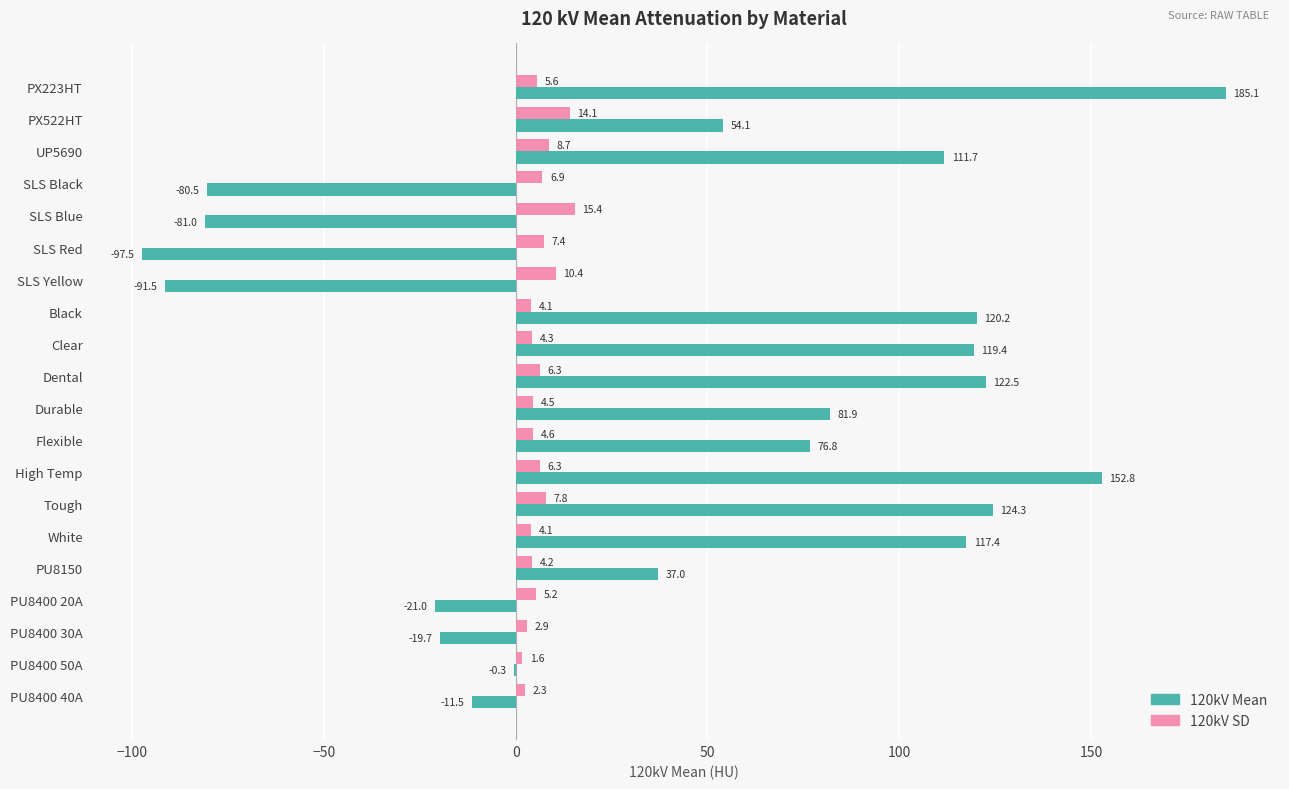

The 120kV SD series shows 4.5 at Durable. True or false?

True